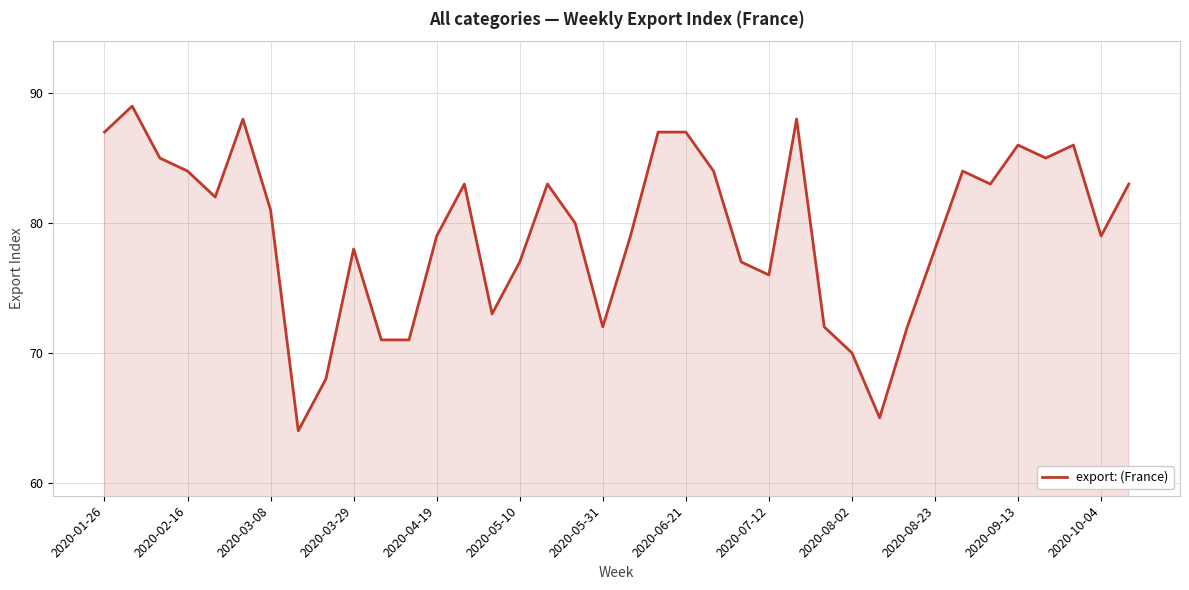

What is the difference between the maximum and minimum values?

25